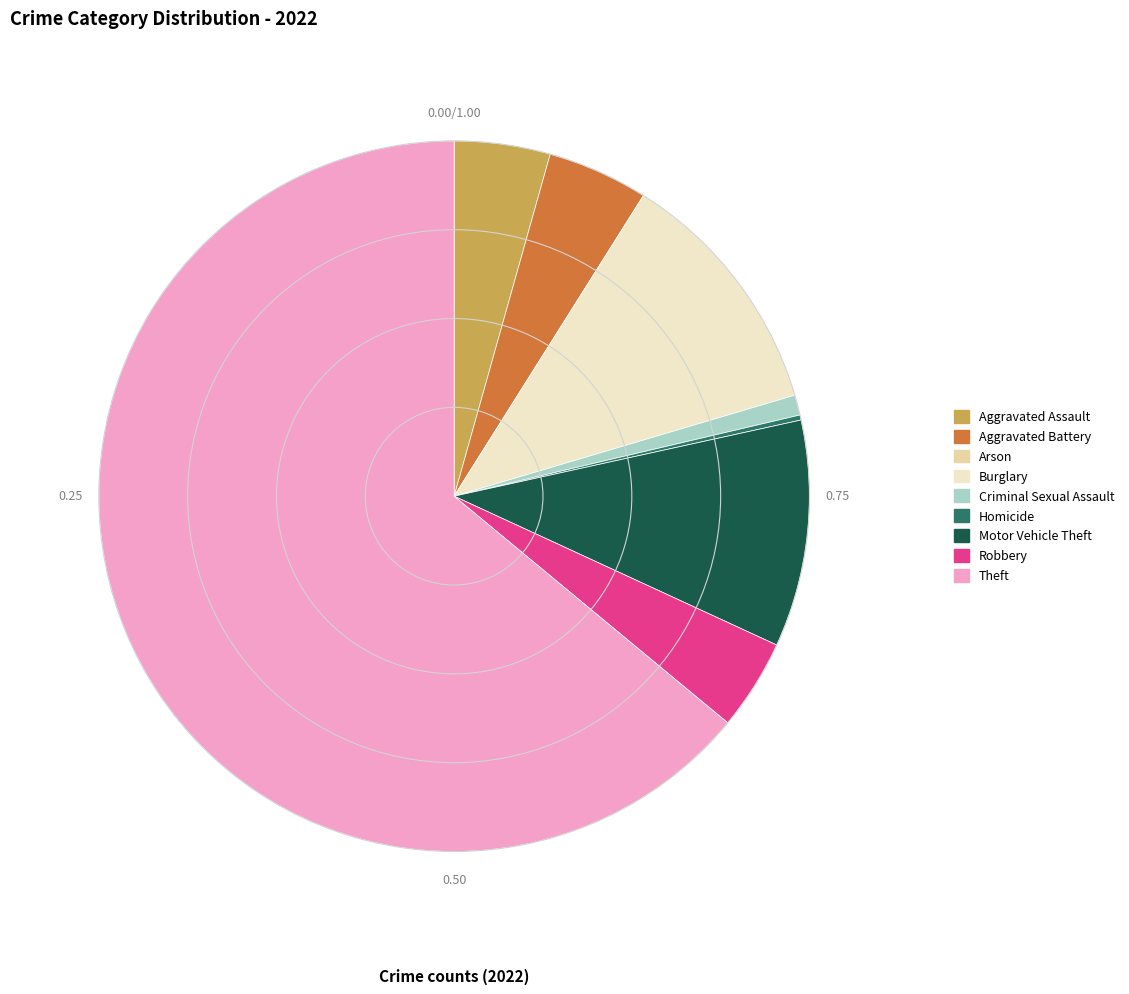

Which has a higher value, Theft or Motor Vehicle Theft?

Theft